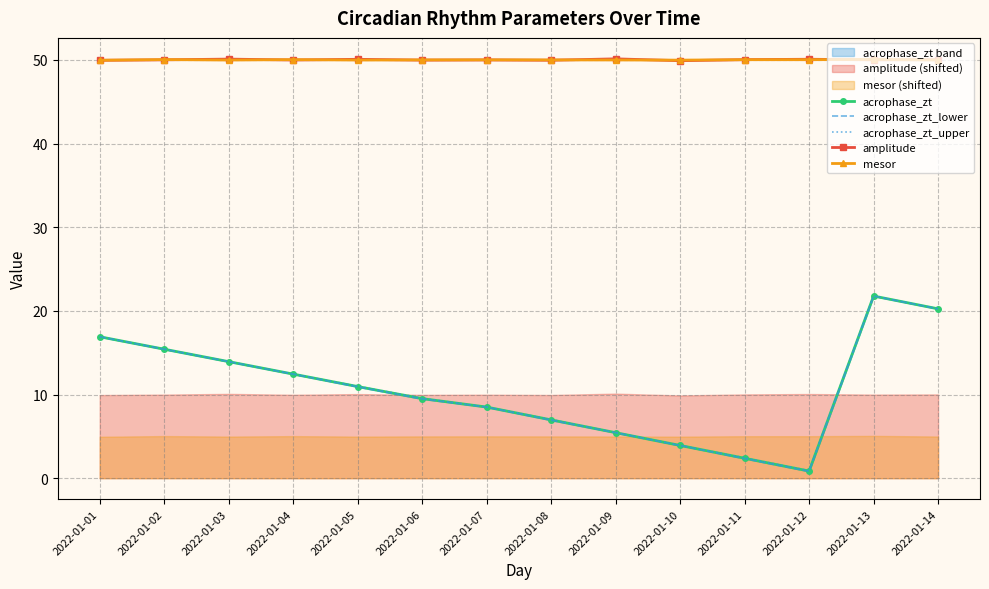

Reading right to left, extract all data points from this chart.

acrophase_zt: 2022-01-14=20.2	2022-01-13=21.8	2022-01-12=0.9	2022-01-11=2.4	2022-01-10=3.9	2022-01-09=5.4	2022-01-08=7.0	2022-01-07=8.5	2022-01-06=9.5	2022-01-05=11.0	2022-01-04=12.4	2022-01-03=13.9	2022-01-02=15.4	2022-01-01=16.9
acrophase_zt_lower: 2022-01-14=20.2	2022-01-13=21.8	2022-01-12=0.8	2022-01-11=2.3	2022-01-10=3.9	2022-01-09=5.4	2022-01-08=6.9	2022-01-07=8.5	2022-01-06=9.5	2022-01-05=10.9	2022-01-04=12.4	2022-01-03=13.9	2022-01-02=15.4	2022-01-01=16.9
acrophase_zt_upper: 2022-01-14=20.2	2022-01-13=21.8	2022-01-12=0.9	2022-01-11=2.4	2022-01-10=3.9	2022-01-09=5.4	2022-01-08=7.0	2022-01-07=8.5	2022-01-06=9.6	2022-01-05=11.0	2022-01-04=12.4	2022-01-03=13.9	2022-01-02=15.4	2022-01-01=16.9
amplitude: 2022-01-14=50.0	2022-01-13=50.0	2022-01-12=50.1	2022-01-11=50.0	2022-01-10=49.9	2022-01-09=50.1	2022-01-08=50.0	2022-01-07=50.0	2022-01-06=50.0	2022-01-05=50.1	2022-01-04=50.0	2022-01-03=50.1	2022-01-02=50.0	2022-01-01=49.9
mesor: 2022-01-14=50.0	2022-01-13=50.1	2022-01-12=50.0	2022-01-11=50.0	2022-01-10=50.0	2022-01-09=50.0	2022-01-08=50.0	2022-01-07=50.0	2022-01-06=50.0	2022-01-05=50.0	2022-01-04=50.0	2022-01-03=50.0	2022-01-02=50.0	2022-01-01=50.0